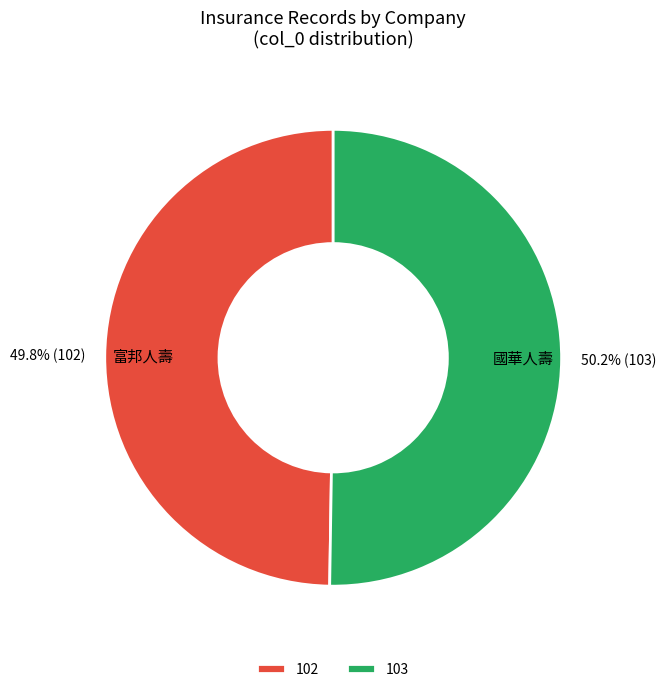

What is the ratio of the value at 國華人壽 to the value at 富邦人壽?

1.0